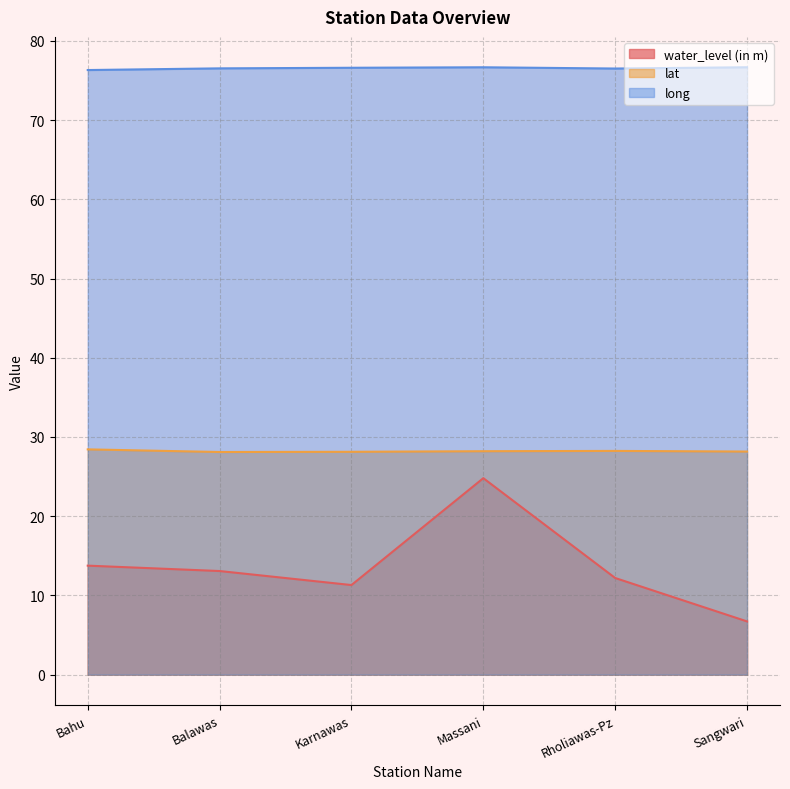

What is the maximum value shown in the chart?

76.7